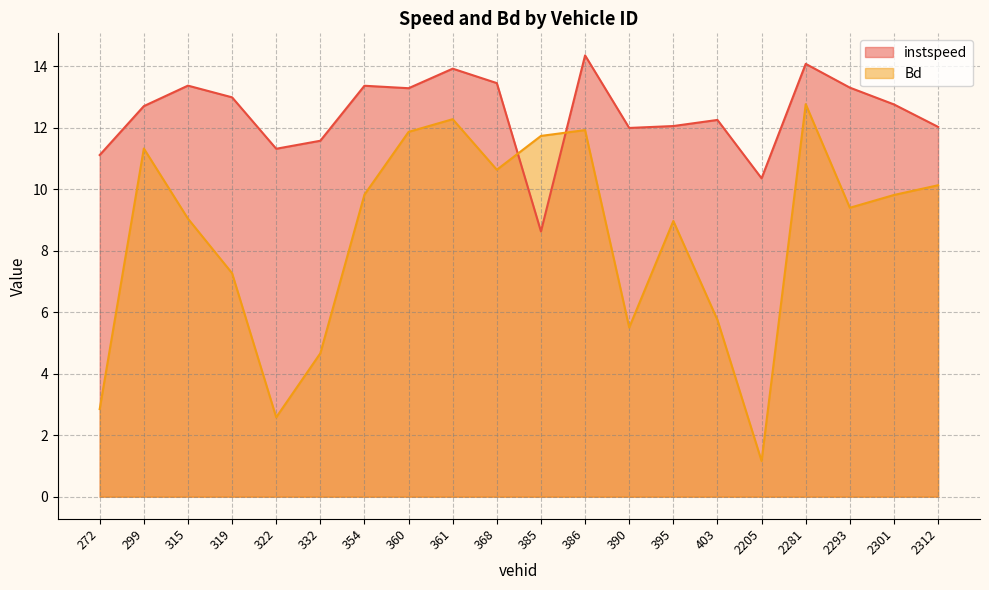

Does the chart have visible grid lines?

Yes